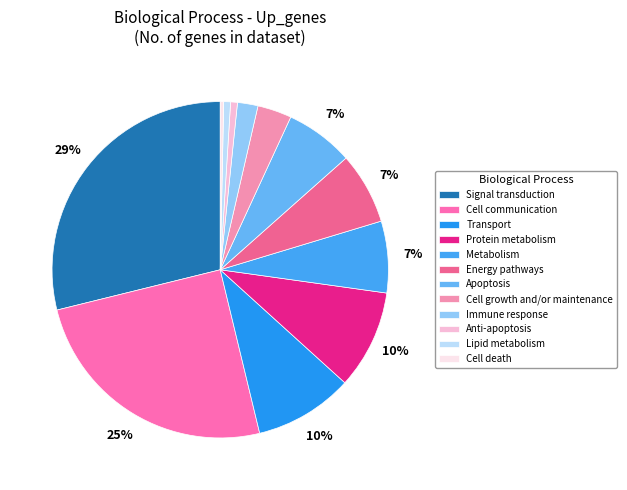

What percentage is NOT represented by Signal transduction?

71.1%